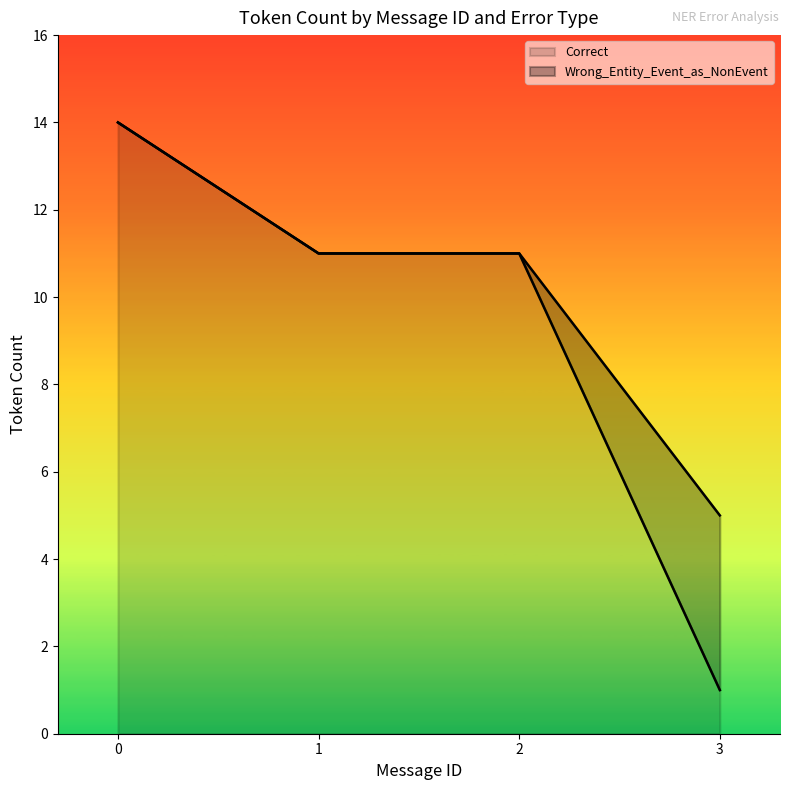

Between 7 and 2, which is larger?

2